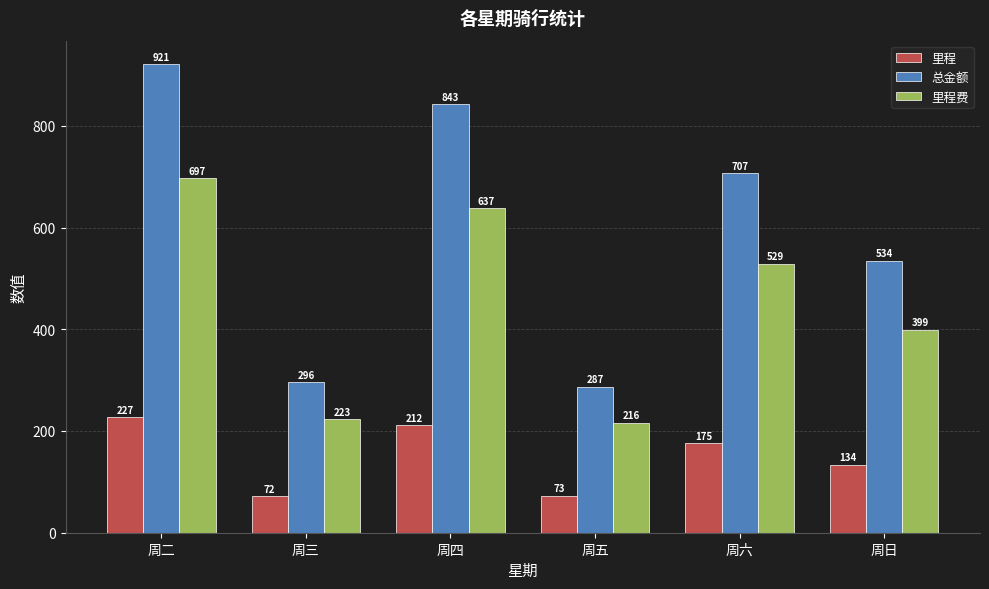

What is the highest value of the 里程费 series?

697.3